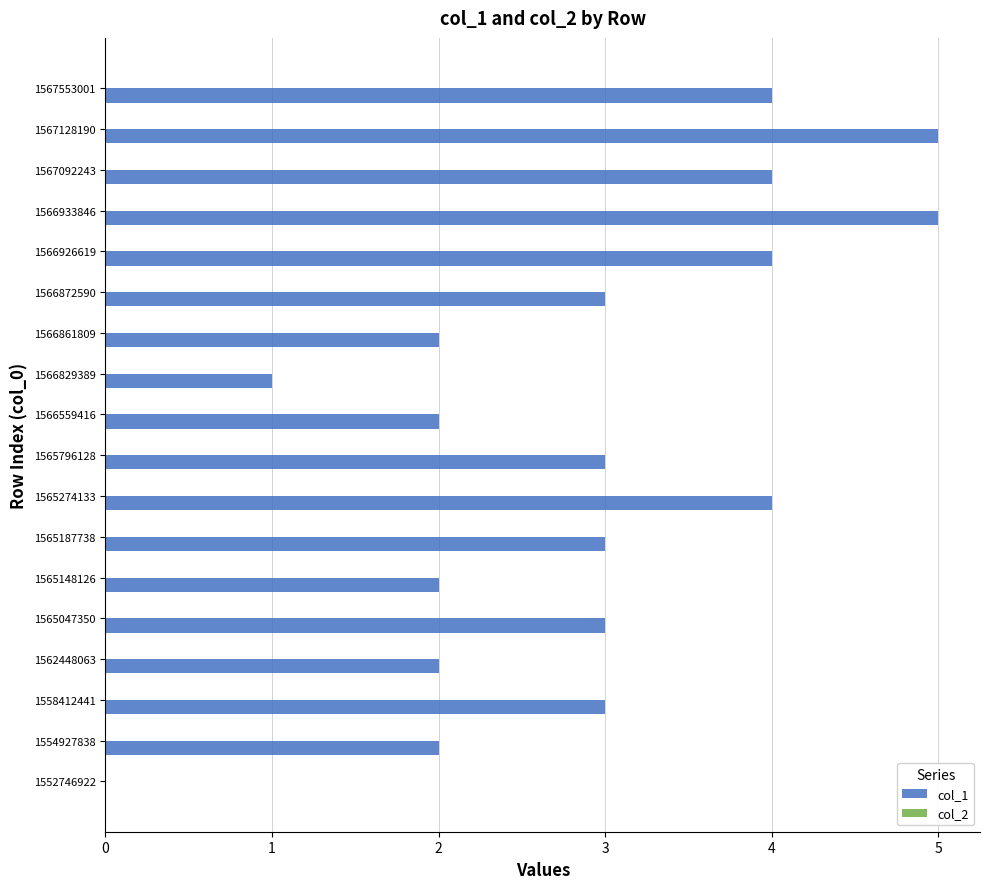

True or false: the data shows 3 at 1554927838.

False